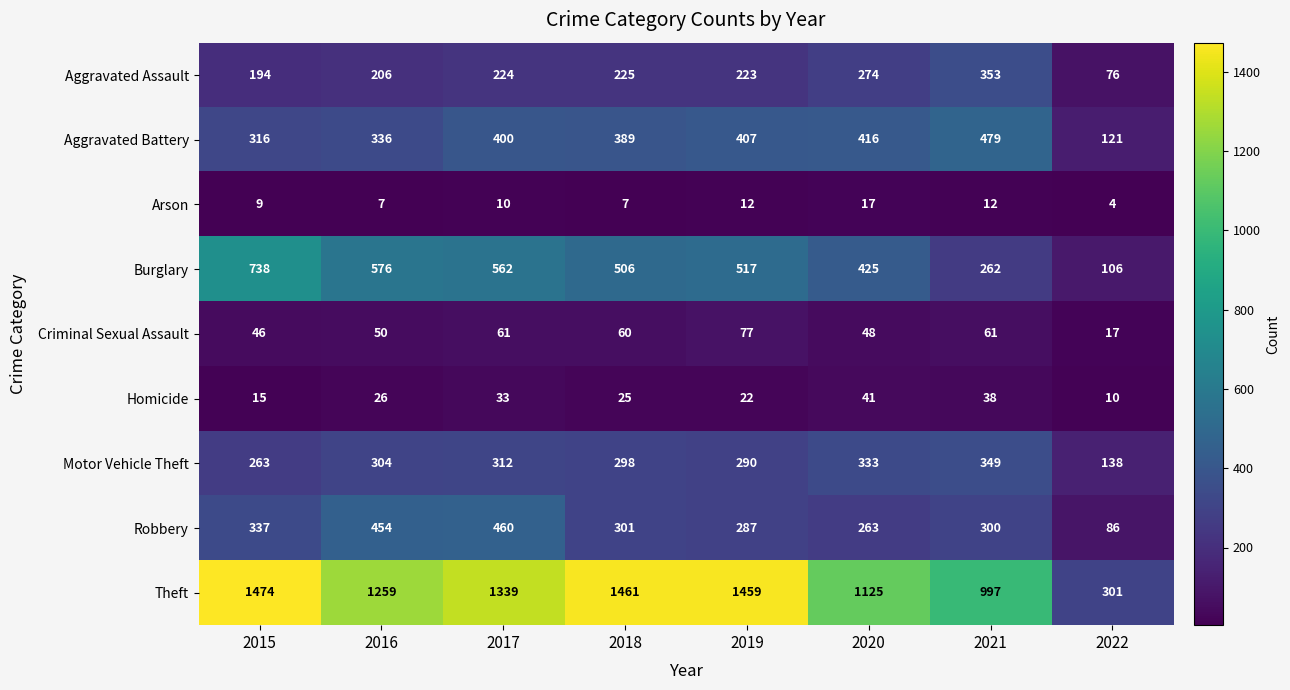

What is the difference between the maximum and minimum values in the Burglary series?

632